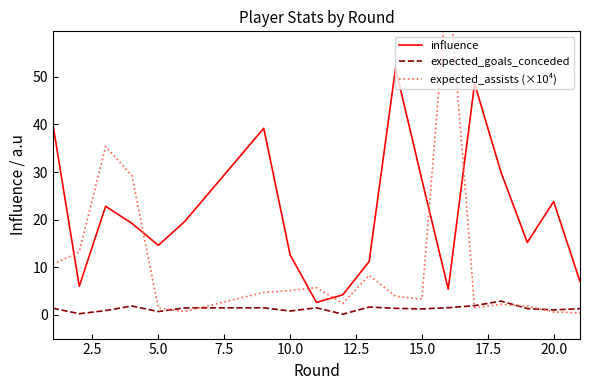

At which label is influence closest to 27?

15.0